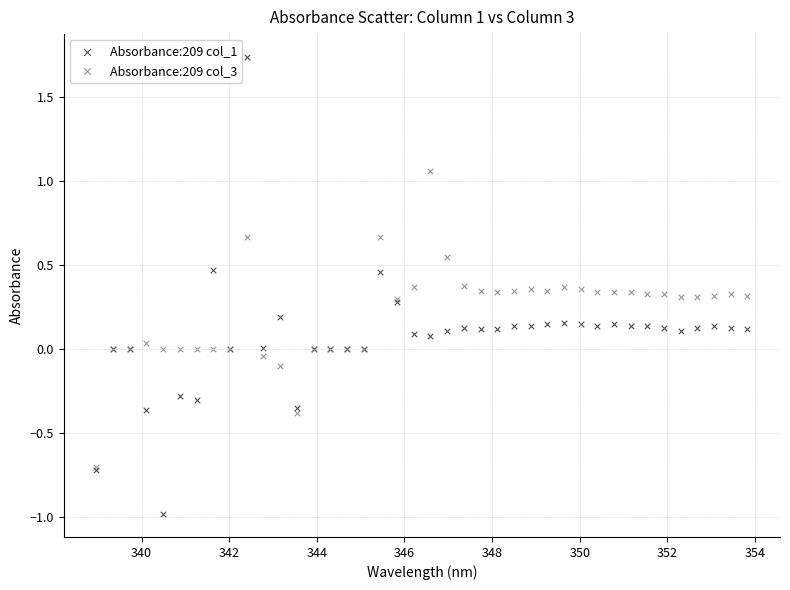

Which series reaches the maximum Y coordinate?

Absorbance:209 col_1